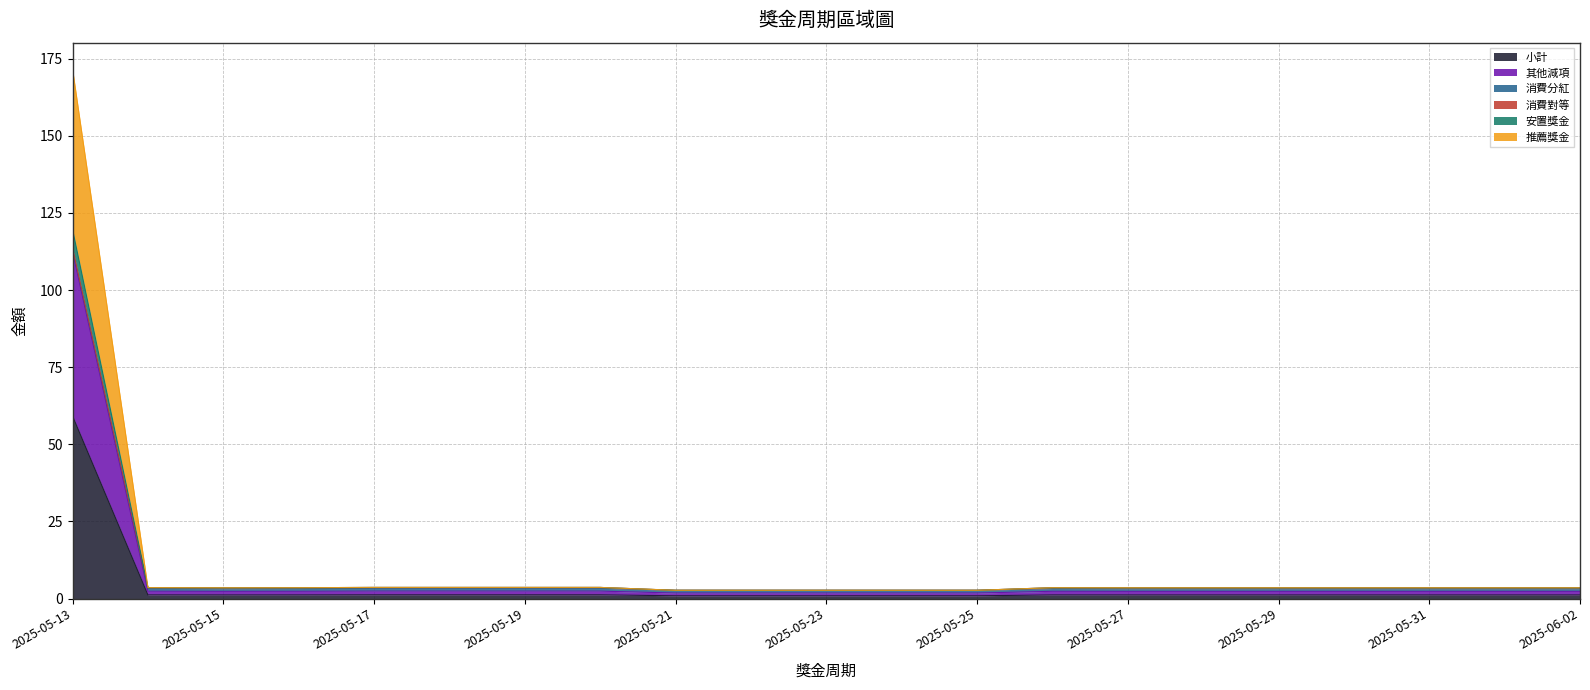

Read the 小計 value at 2025-05-22.

0.9